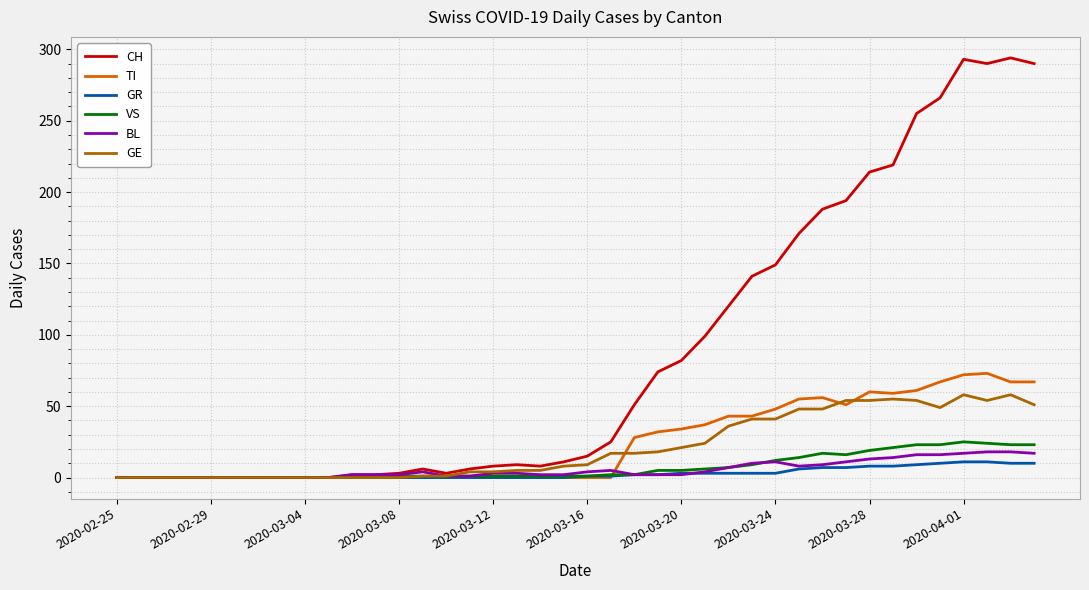

How many lines are shown in the chart?

6